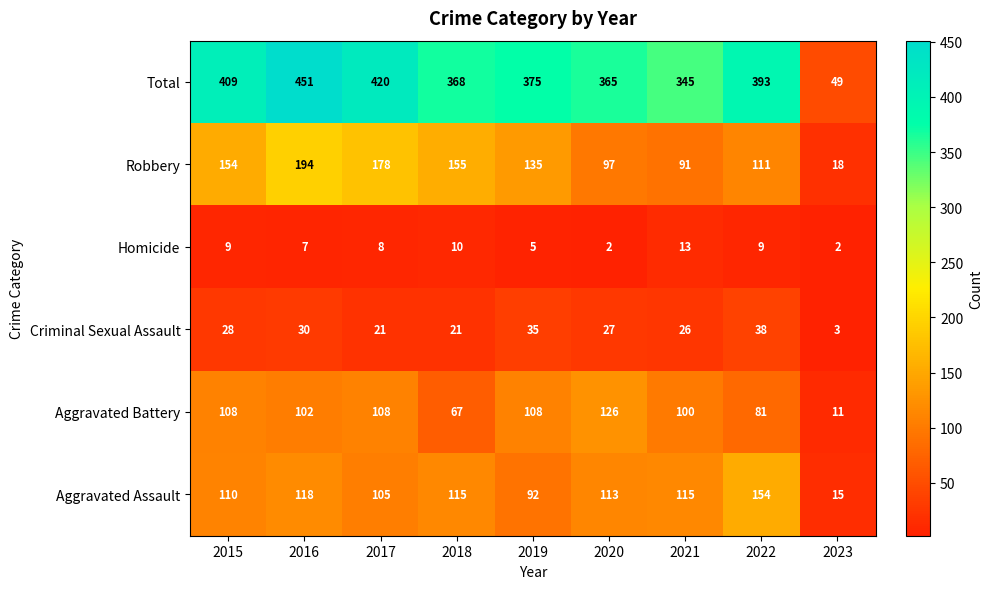

What is the maximum value shown in the chart?

451